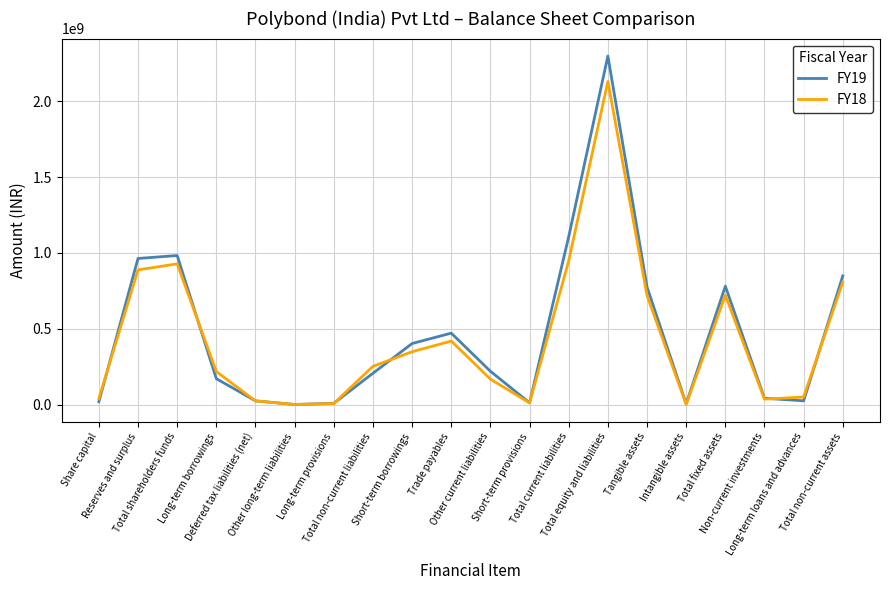

List the series in order of their peak value, lowest first.

FY18, FY19